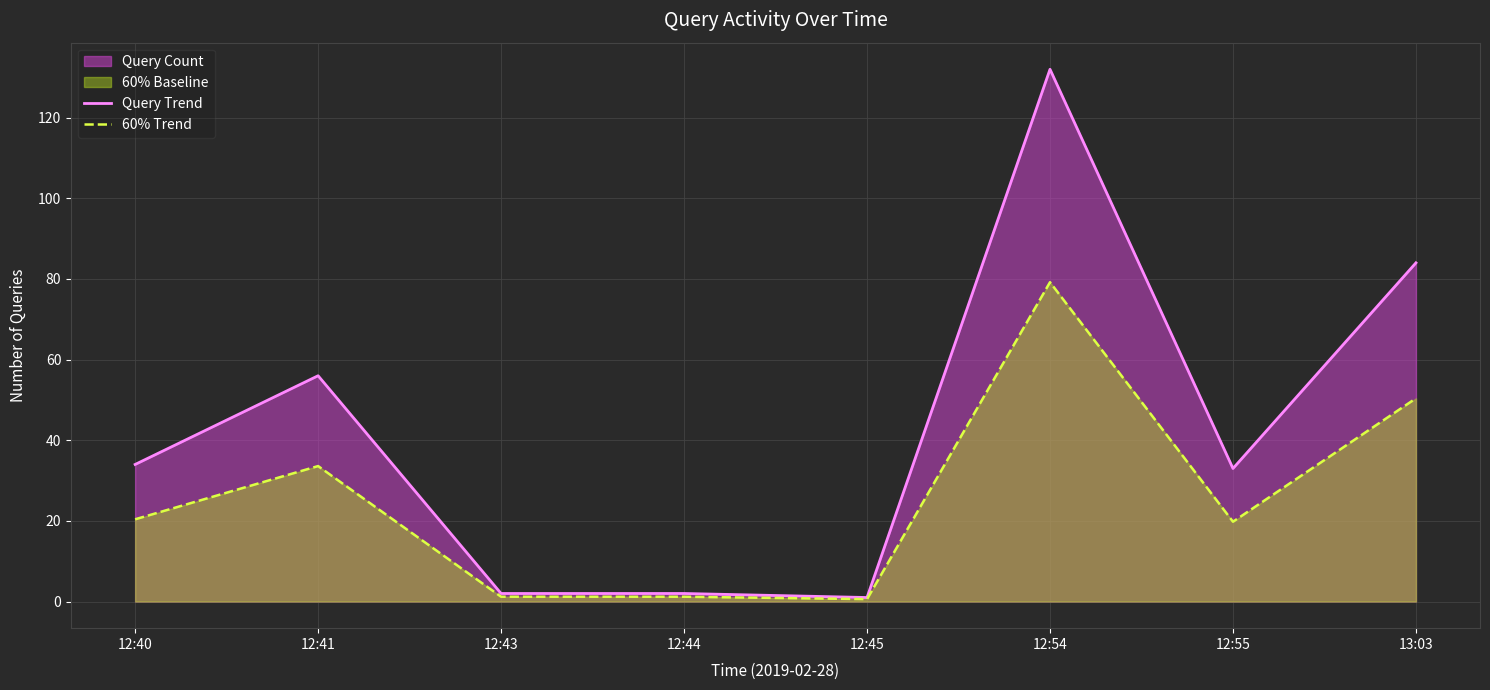

True or false: 60% Trend has more than 2 points higher than both neighbors.

False